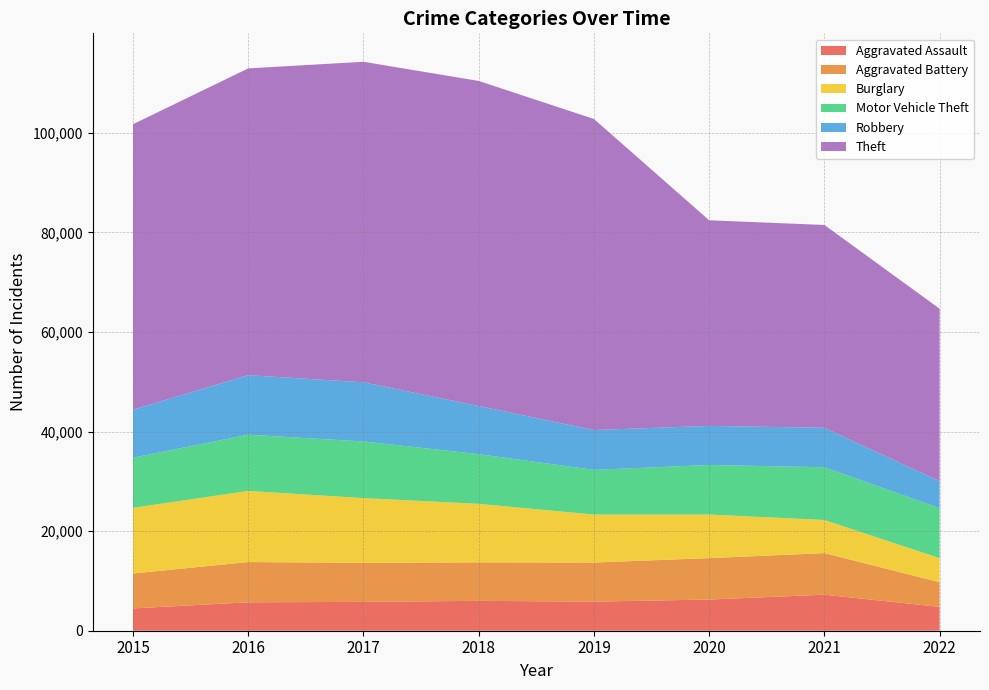

Reading left to right, list all the values displayed in this chart.

Aggravated Assault: 2015=4480	2016=5712	2017=5793	2018=6001	2019=5840	2020=6263	2021=7242	2022=4784
Aggravated Battery: 2015=7018	2016=8085	2017=7845	2018=7735	2019=7857	2020=8319	2021=8348	2022=4962
Burglary: 2015=13184	2016=14289	2017=13001	2018=11746	2019=9639	2020=8754	2021=6654	2022=4827
Motor Vehicle Theft: 2015=10068	2016=11286	2017=11380	2018=9983	2019=8978	2020=9953	2021=10592	2022=10043
Robbery: 2015=9638	2016=11960	2017=11880	2018=9679	2019=7994	2020=7855	2021=7920	2022=5405
Theft: 2015=57349	2016=61618	2017=64380	2018=65282	2019=62478	2020=41296	2021=40743	2022=34653